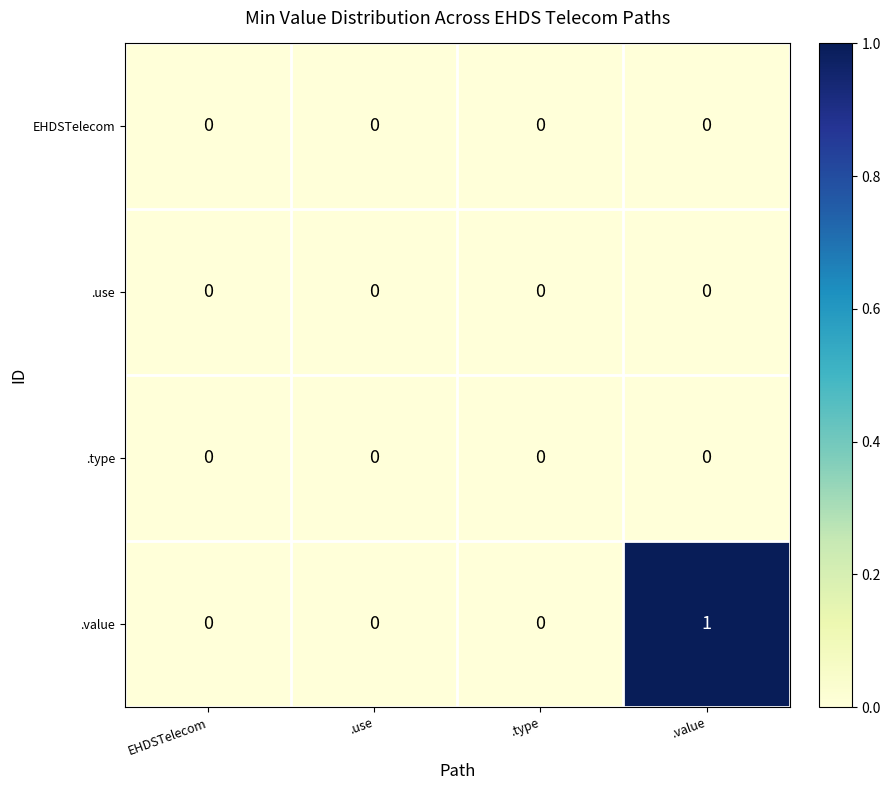

Which series has the widest spread of values?

.value